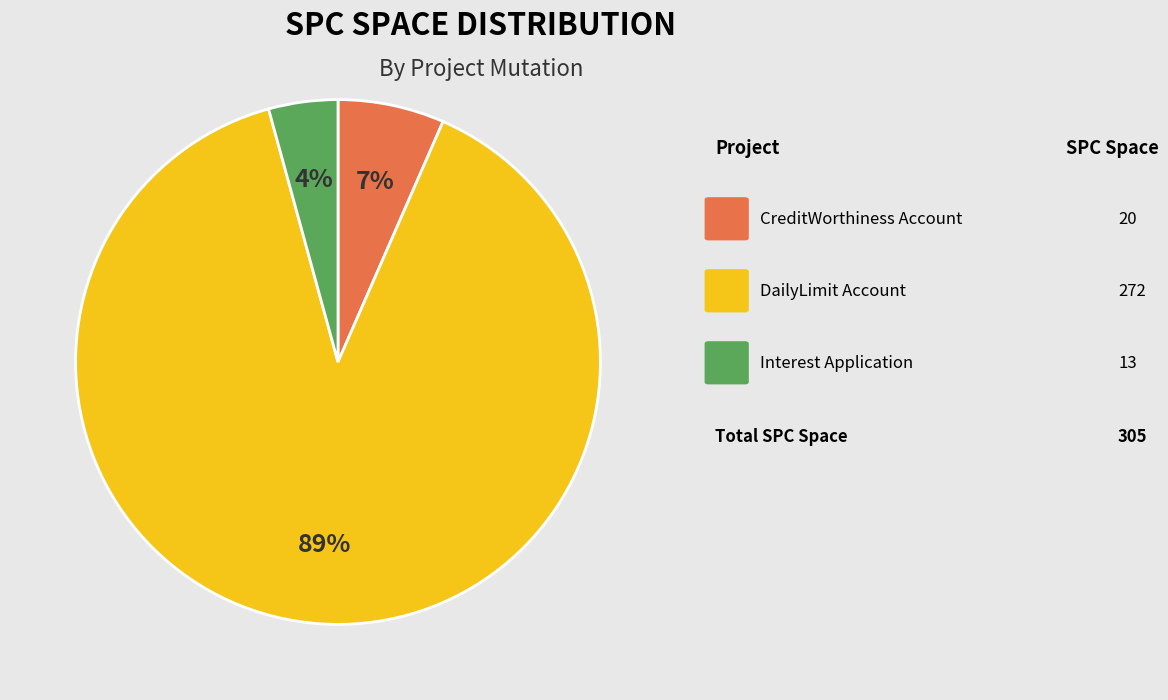

Count the number of slices in the pie.

3